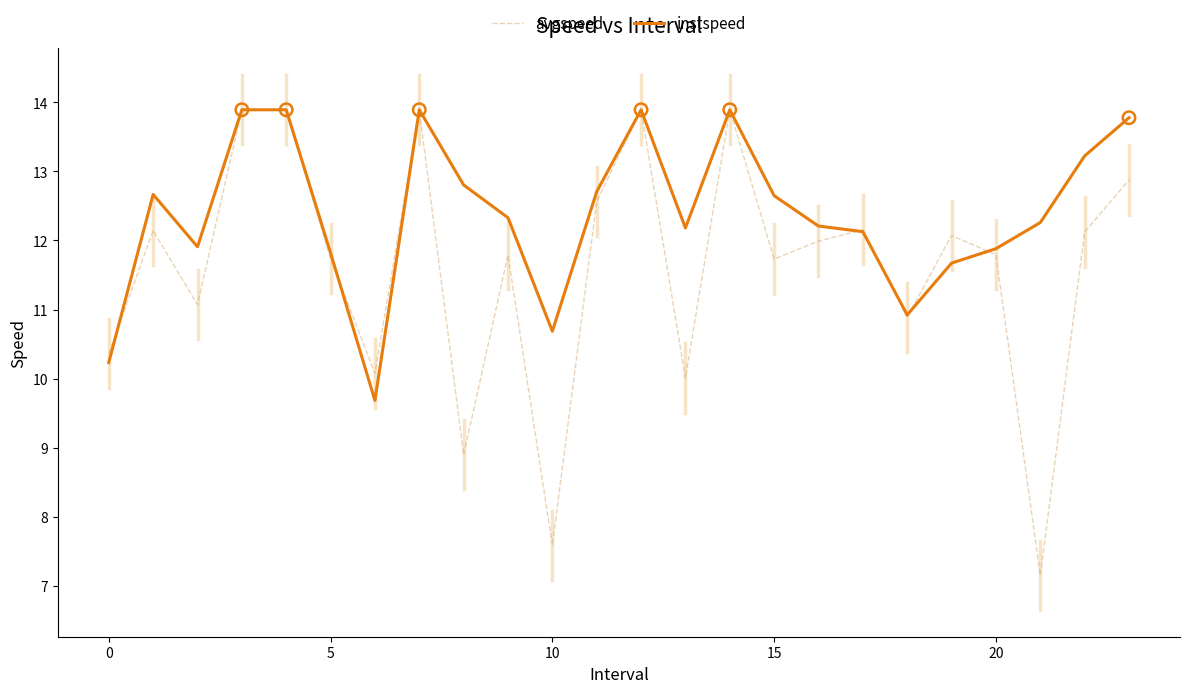

Which series has the widest spread of values?

avgspeed